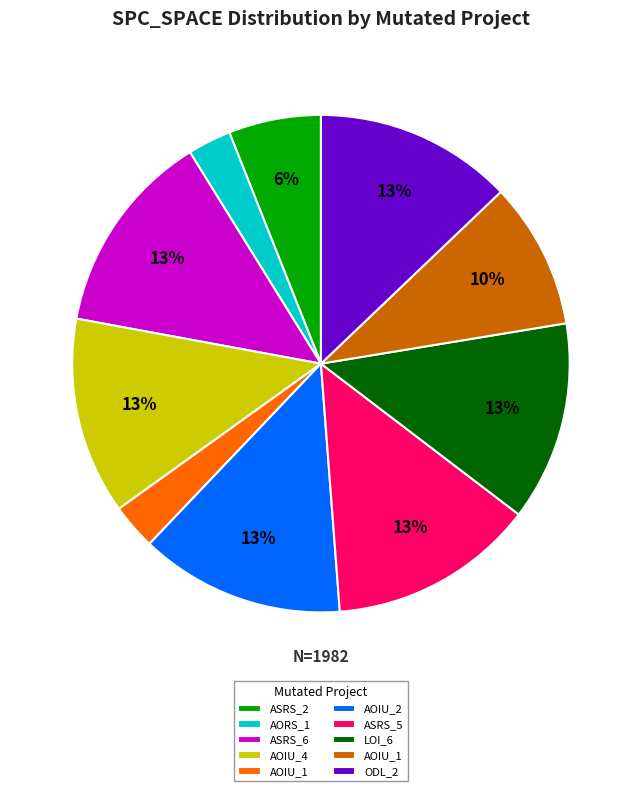

Is there any slice that represents more than half of the pie?

No